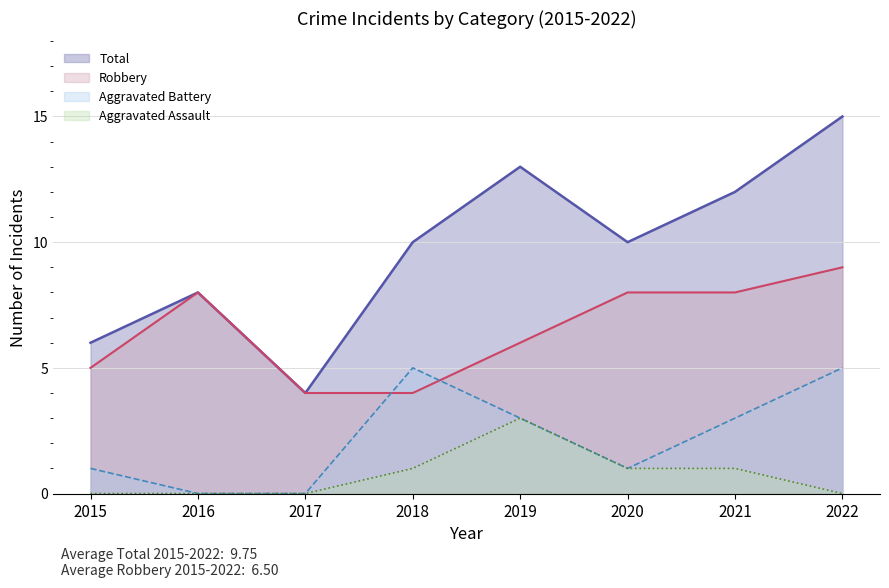

What is the average value of the Aggravated Battery (line) series?

2